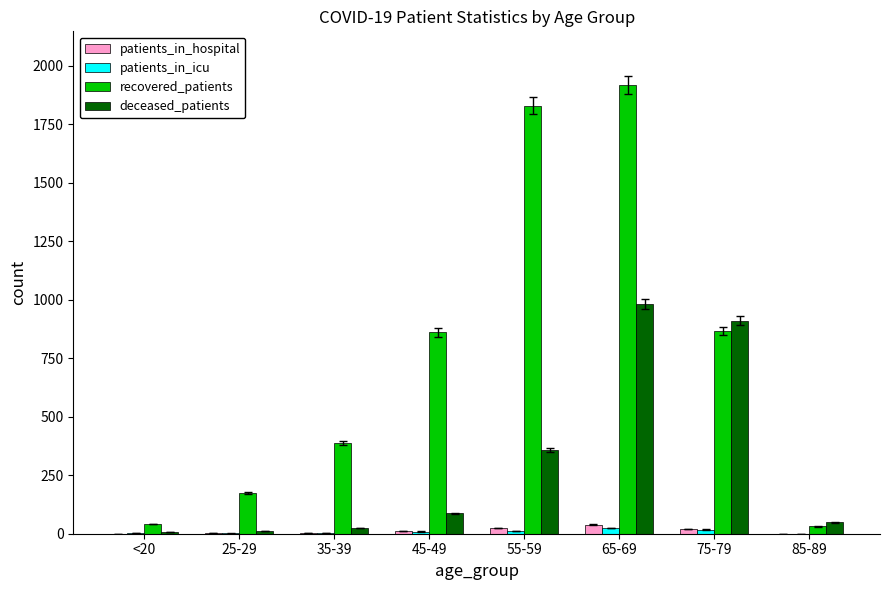

How many distinct data groups are displayed?

4